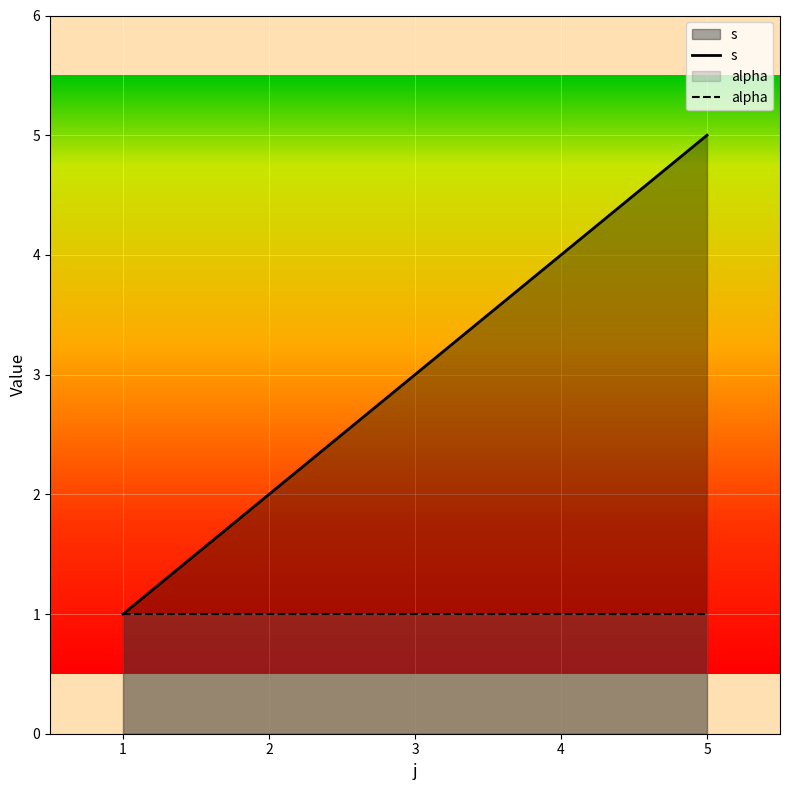

True or false: there are more than 2 points higher than both neighbors.

False